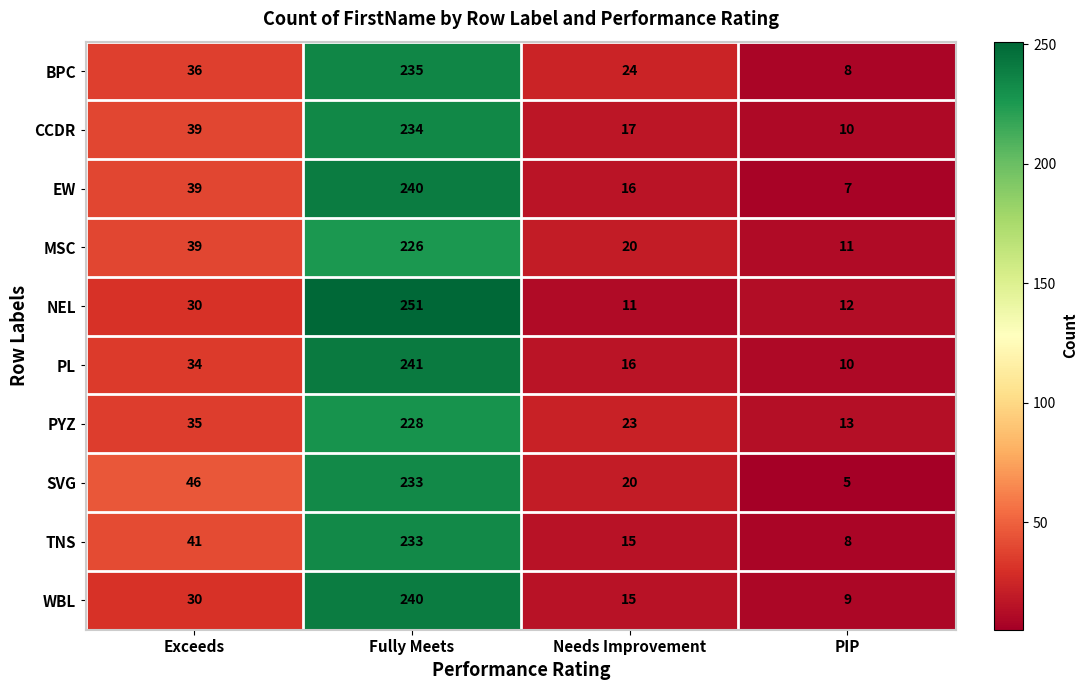

What is the difference between the highest and lowest values at Fully Meets?

25